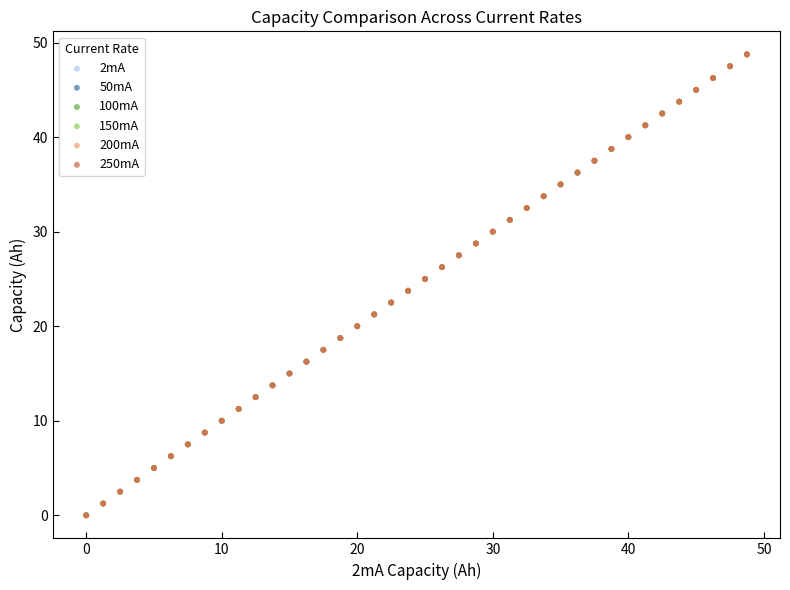

Which series has the largest Y range (max minus min)?

100mA